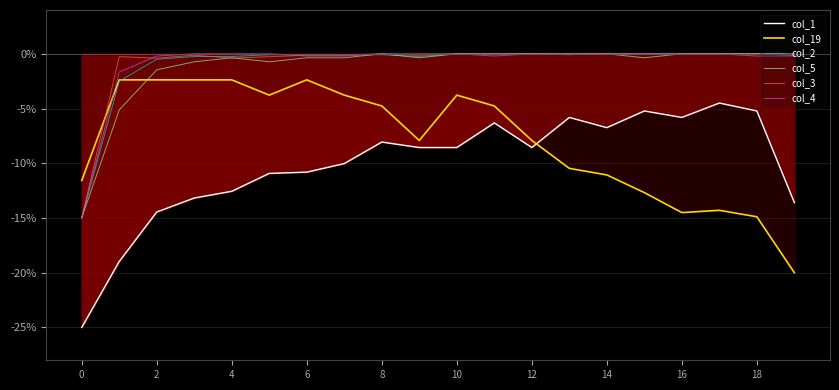

True or false: col_2 has a value of -8.0 at 16.

False